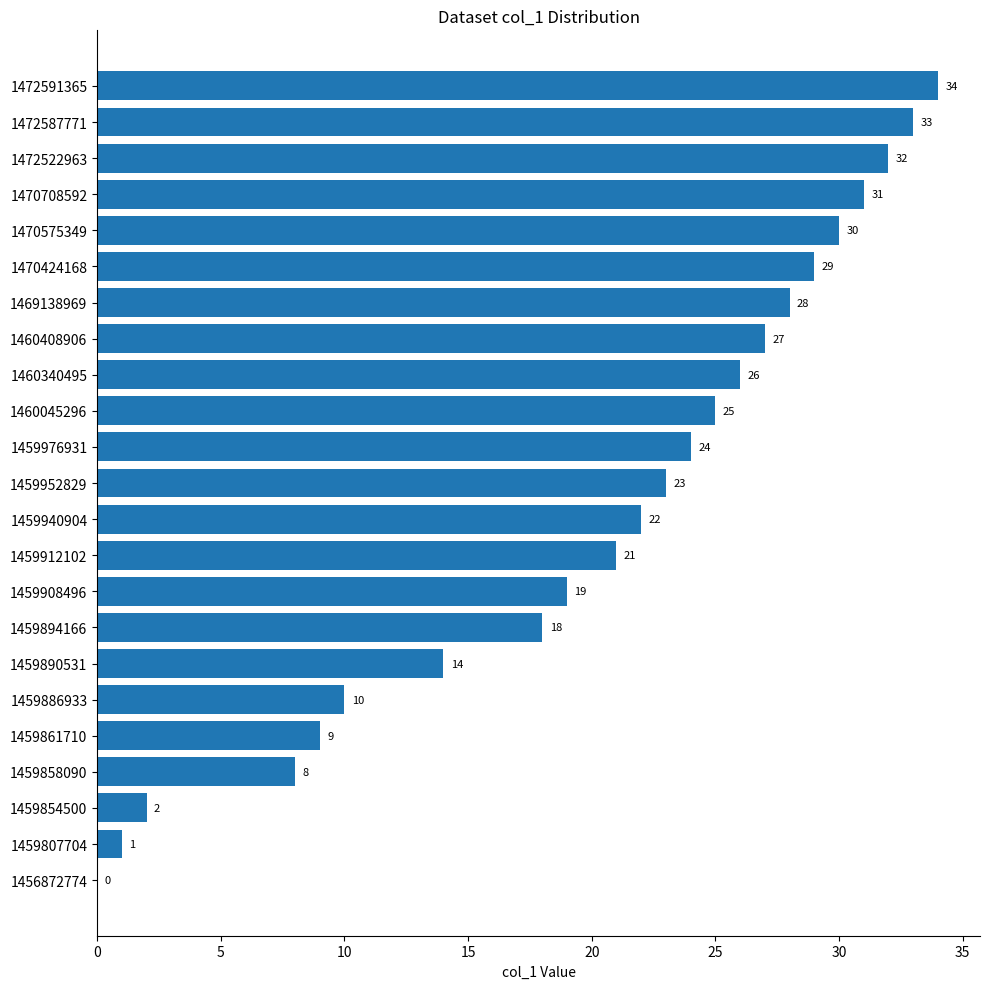

Read the value at 1459976931, to the nearest 10.

20